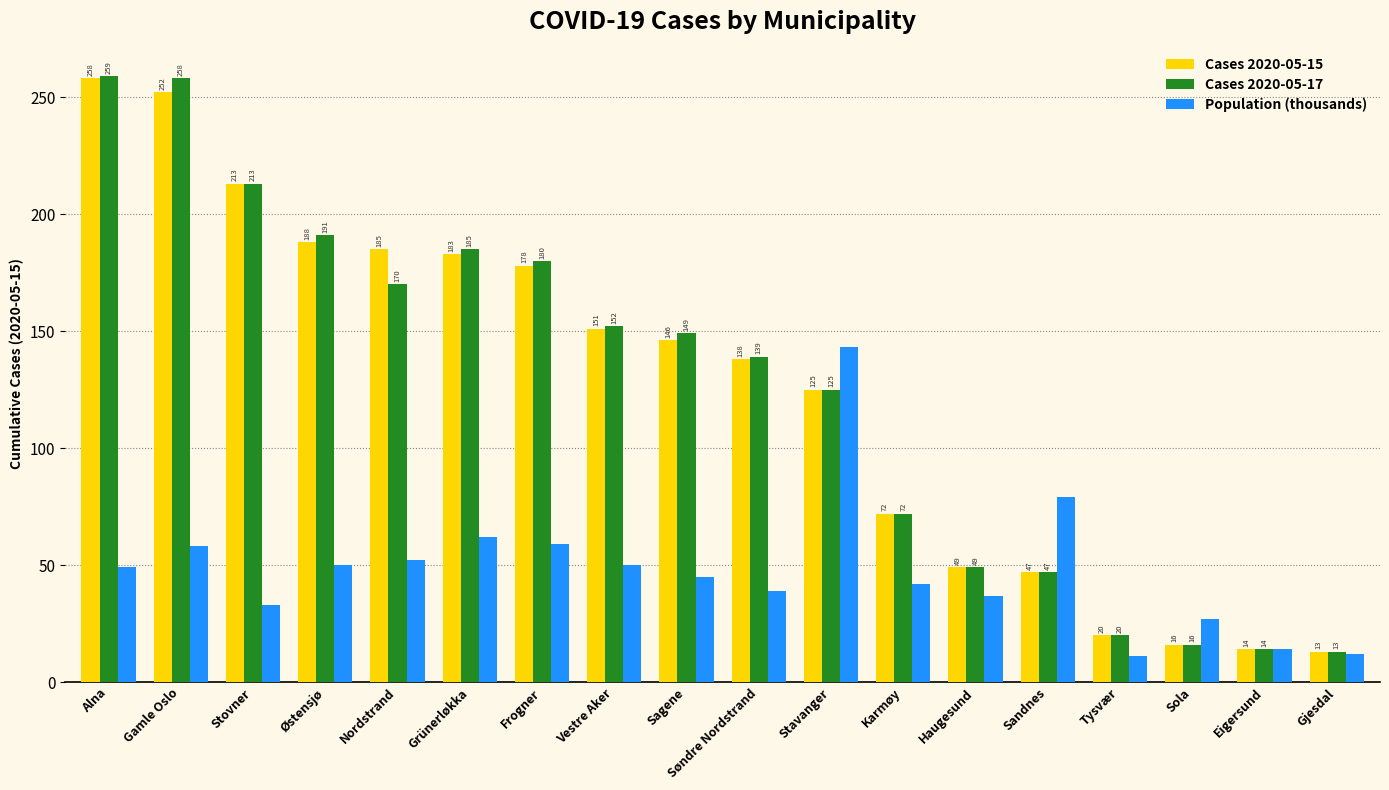

What is the total value across all series at Gamle Oslo?

568